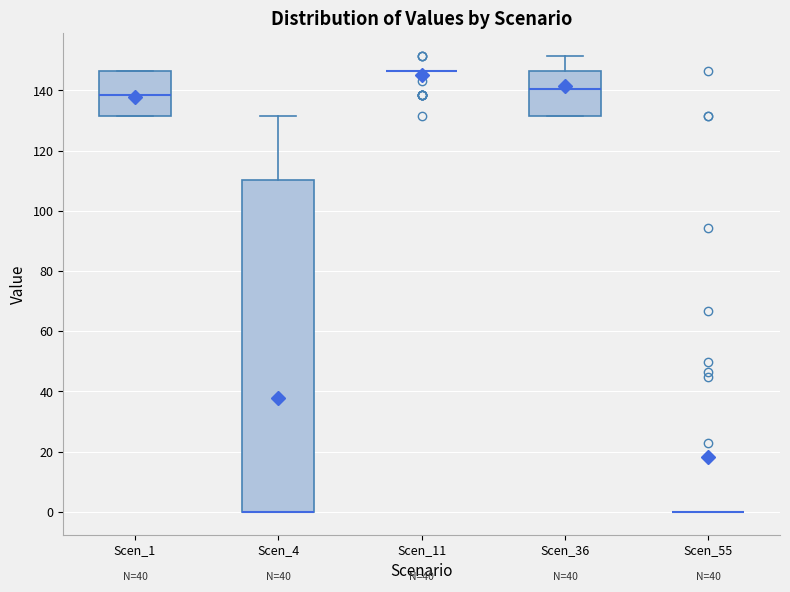

Which box is the tallest, from its lower edge to its upper edge?

Scen_4